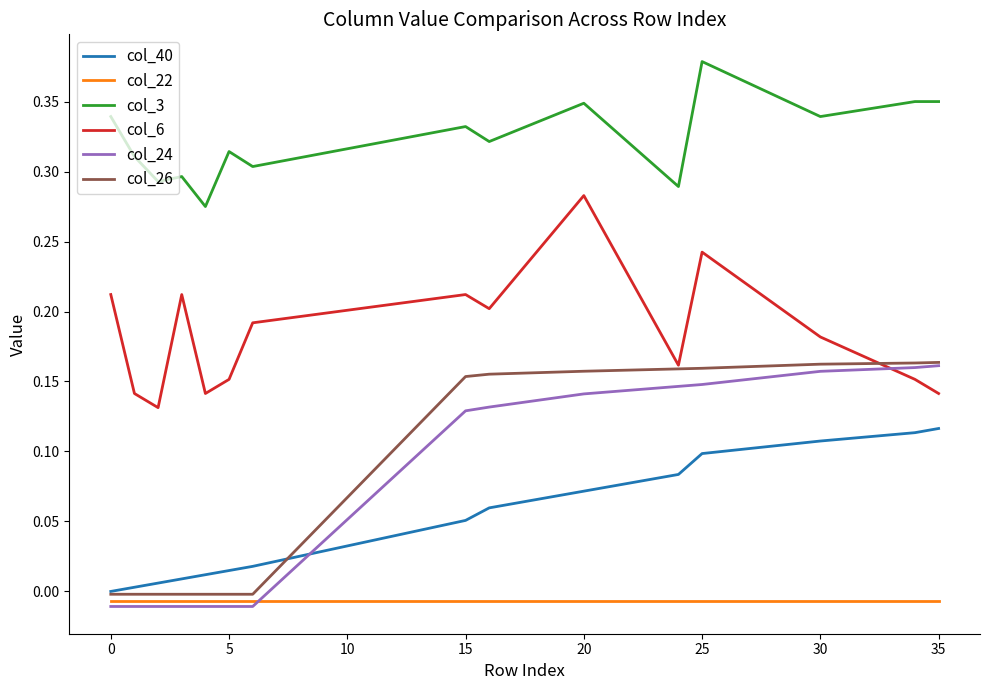

True or false: col_6 and col_24 cross at least once.

True